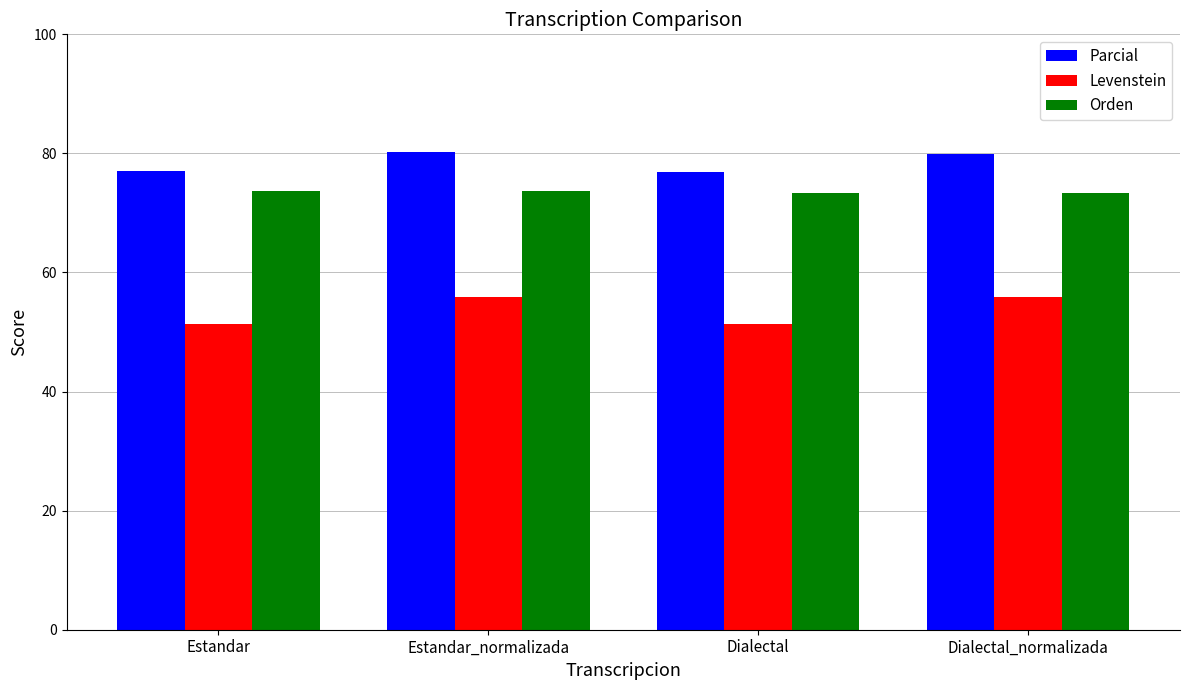

What is the value of the Levenstein bar at the 4th from the left?

55.8